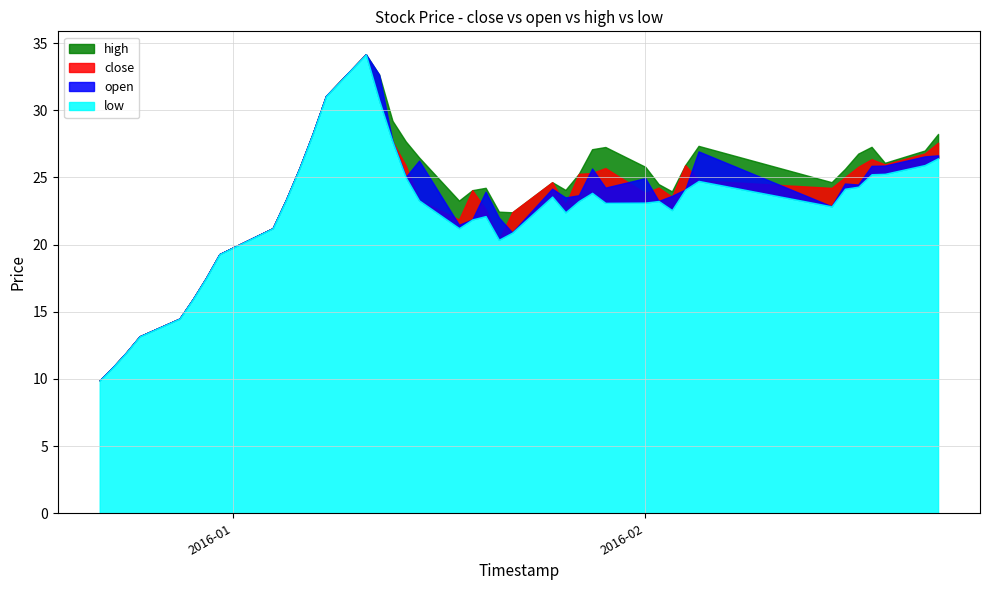

Which series has the widest spread of values?

close